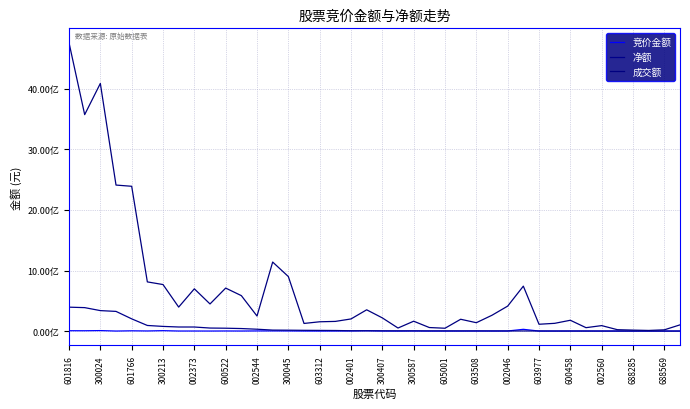

What is the maximum value for 成交额?

4761401463